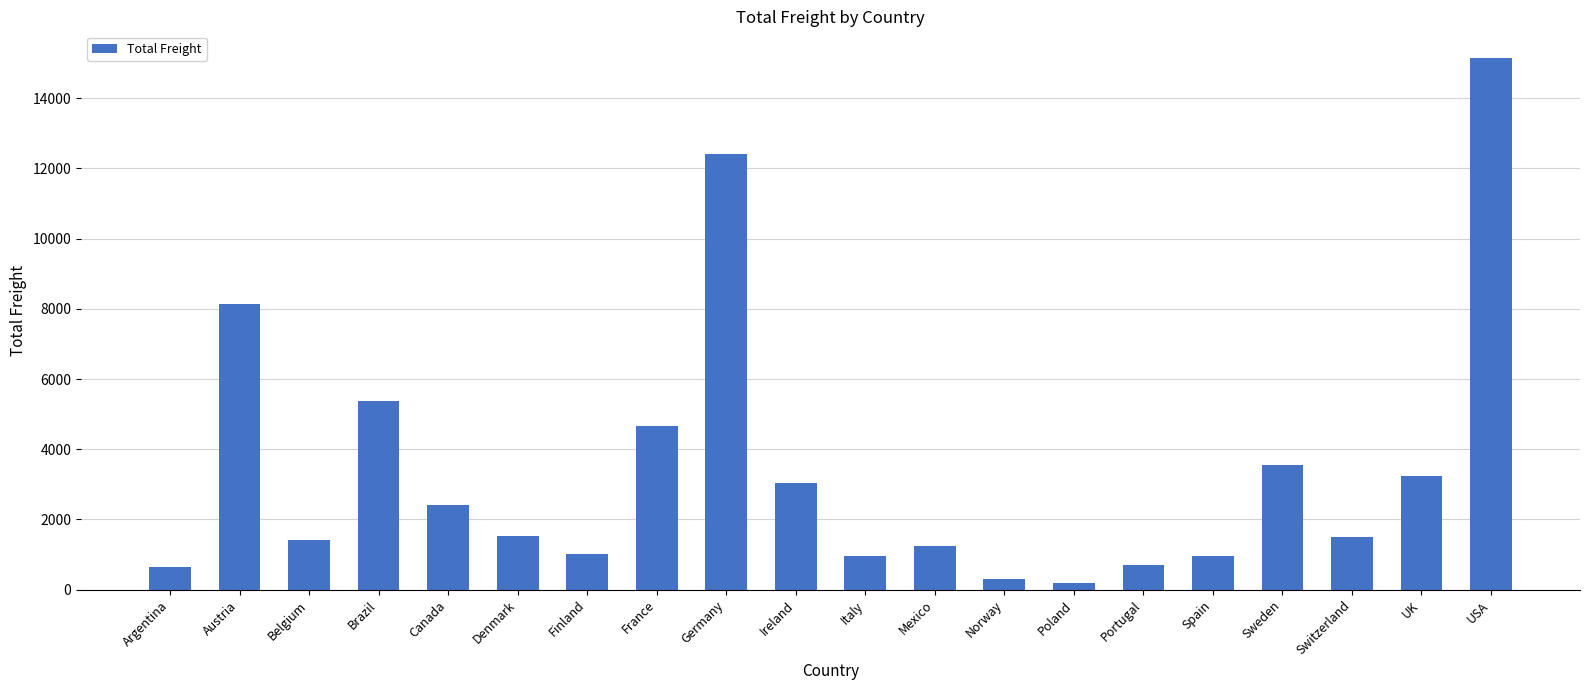

What is the sum of all values?

68428.3